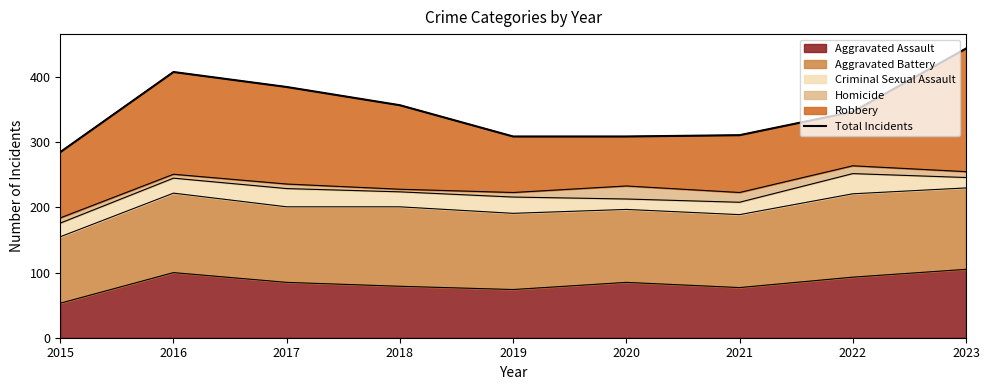

What is the smallest value displayed?

285